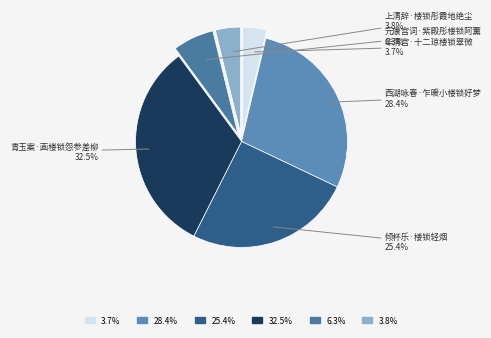

Does 倾杯乐·楼锁轻烟 account for over 50% of the chart?

No